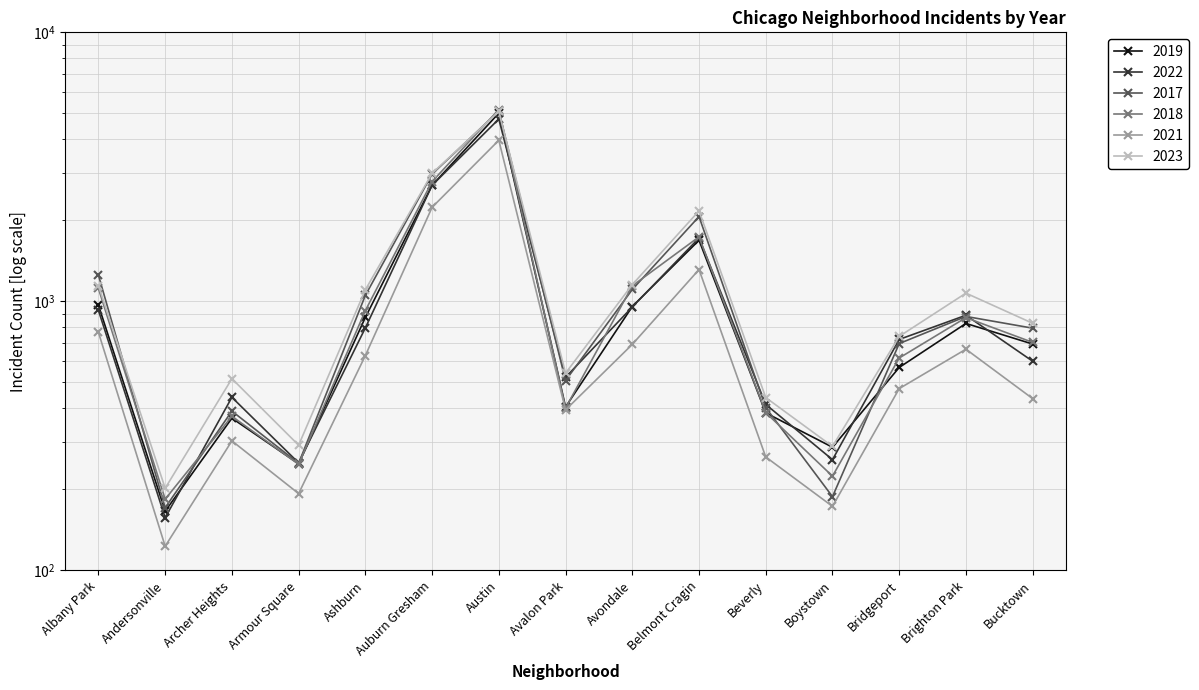

True or false: 2022 has a value of 363 at Boystown.

False